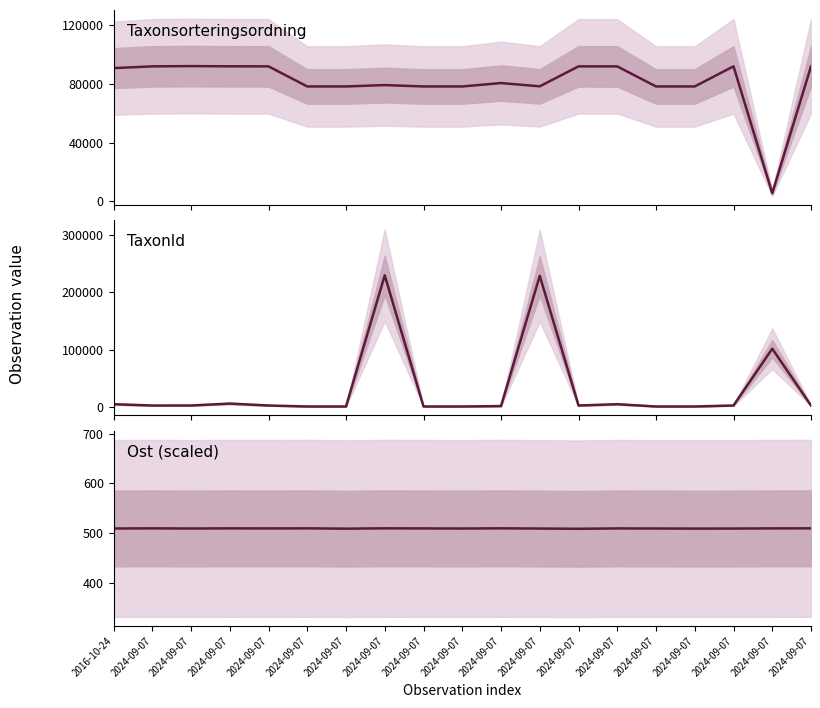

Between which two adjacent categories do Ost (scaled) and TaxonId first intersect?

2024-09-07 and 2024-09-07